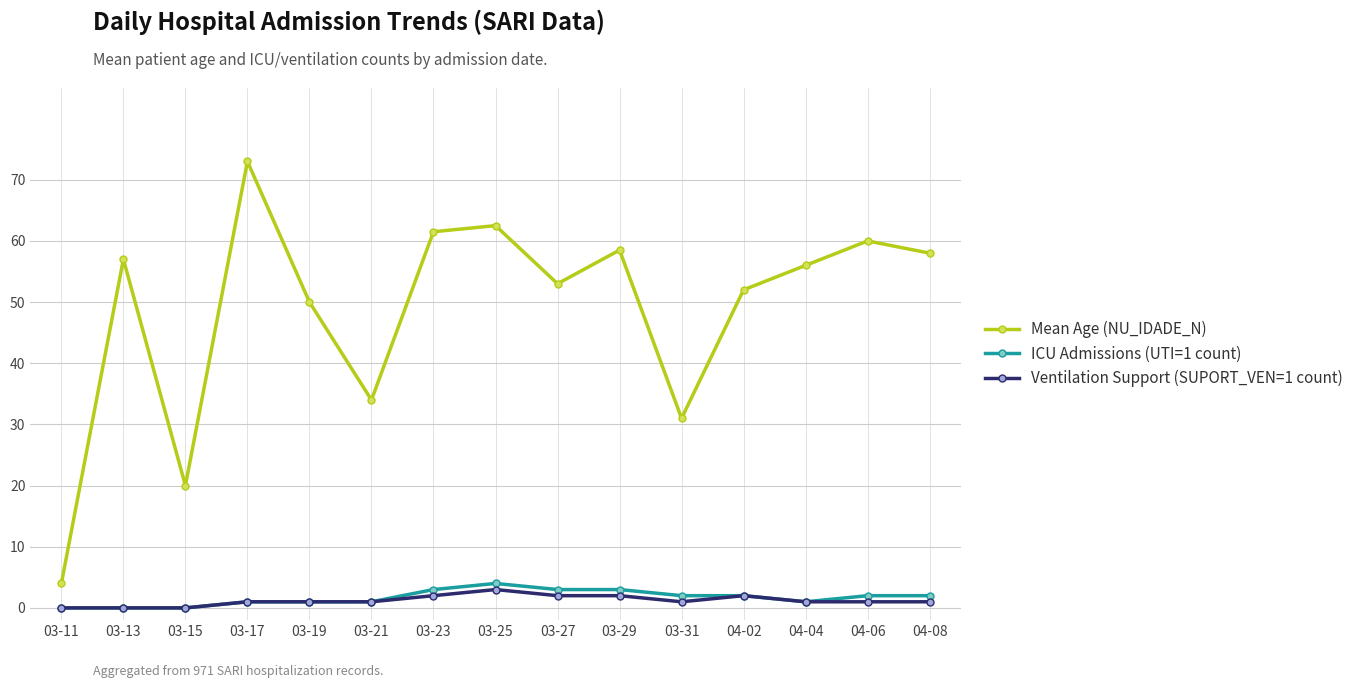

Reading right to left, transcribe all the data shown in this chart.

Mean Age (NU_IDADE_N): 04-08=58.0	04-06=60.0	04-04=56.0	04-02=52.0	03-31=31.0	03-29=58.5	03-27=53.0	03-25=62.5	03-23=61.5	03-21=34.0	03-19=50.0	03-17=73.0	03-15=20.0	03-13=57.0	03-11=4.0
ICU Admissions (UTI=1 count): 04-08=2.0	04-06=2.0	04-04=1.0	04-02=2.0	03-31=2.0	03-29=3.0	03-27=3.0	03-25=4.0	03-23=3.0	03-21=1.0	03-19=1.0	03-17=1.0	03-15=0.0	03-13=0.0	03-11=0.0
Ventilation Support (SUPORT_VEN=1 count): 04-08=1.0	04-06=1.0	04-04=1.0	04-02=2.0	03-31=1.0	03-29=2.0	03-27=2.0	03-25=3.0	03-23=2.0	03-21=1.0	03-19=1.0	03-17=1.0	03-15=0.0	03-13=0.0	03-11=0.0